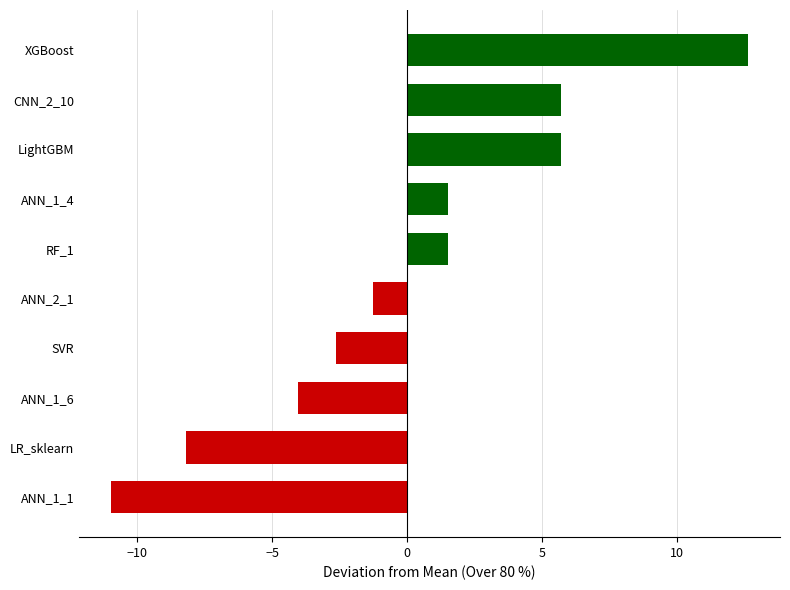

What is the difference between the maximum and minimum values?

23.6